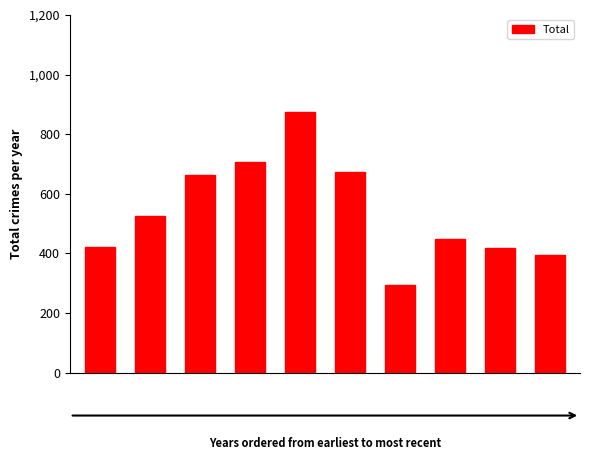

What is the greatest value displayed?

873